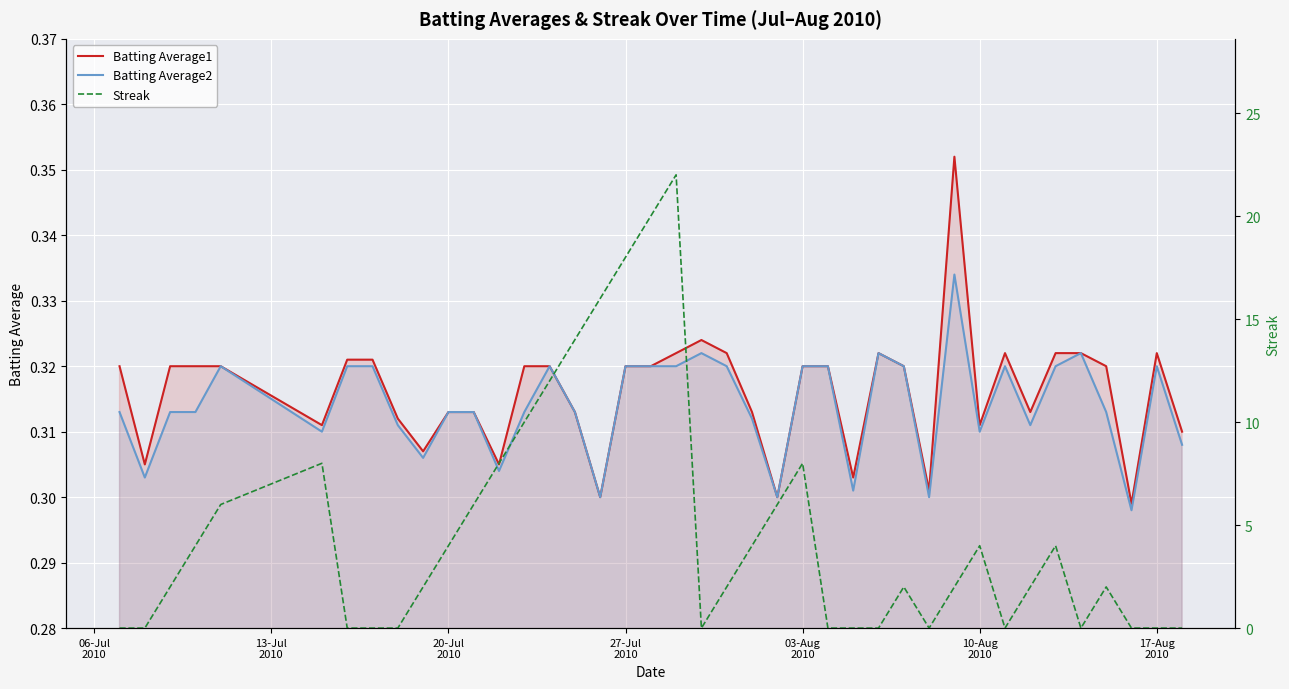

True or false: Streak and Batting Average1 intersect in this chart.

True